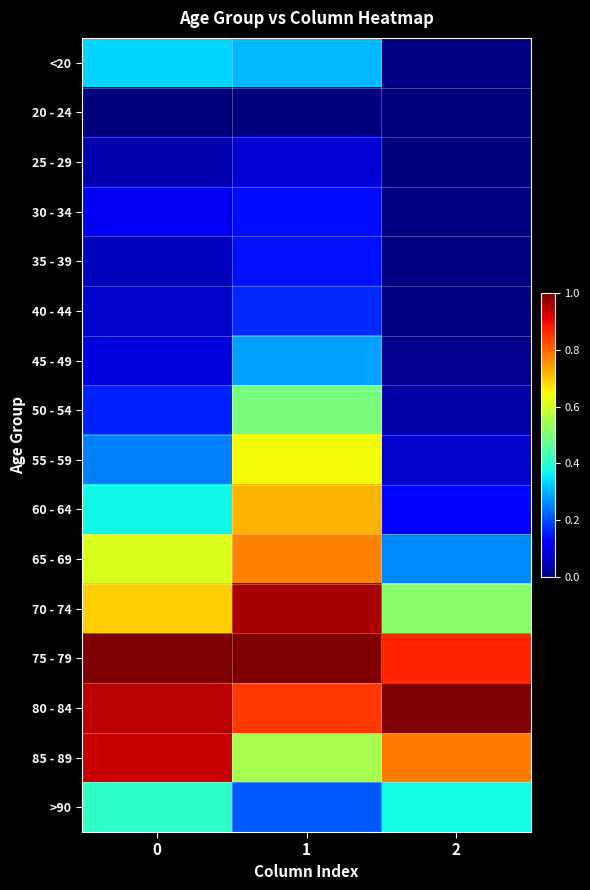

Rank the series by their maximum value, from lowest to highest.

20 - 24, 25 - 29, 30 - 34, 35 - 39, 40 - 44, 45 - 49, <20, >90, 50 - 54, 55 - 59, 60 - 64, 65 - 69, 85 - 89, 70 - 74, 75 - 79, 80 - 84